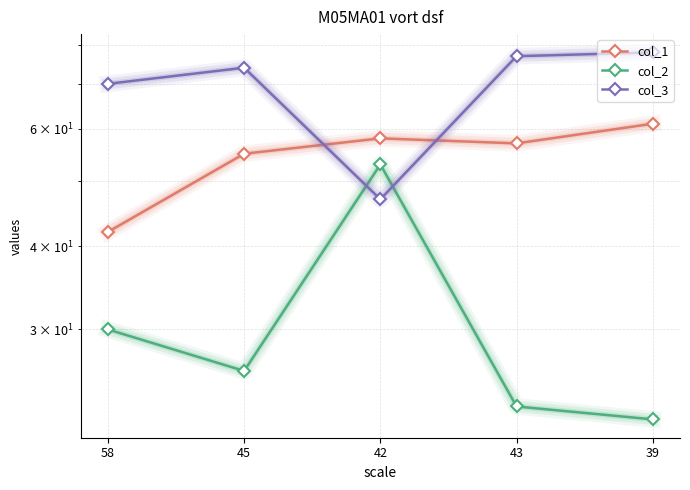

How many lines are shown in the chart?

3